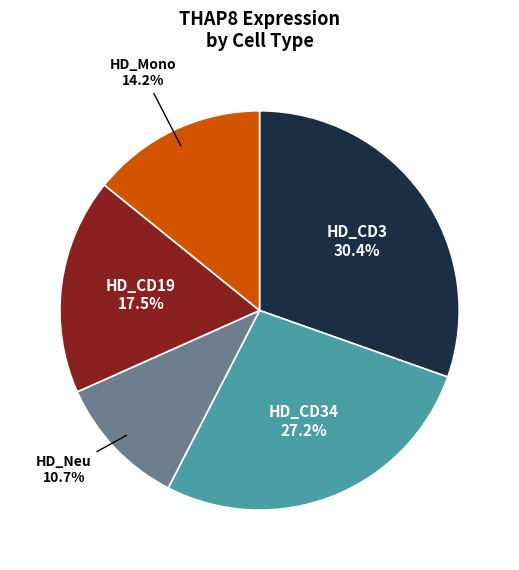

Does any single category account for the majority?

No